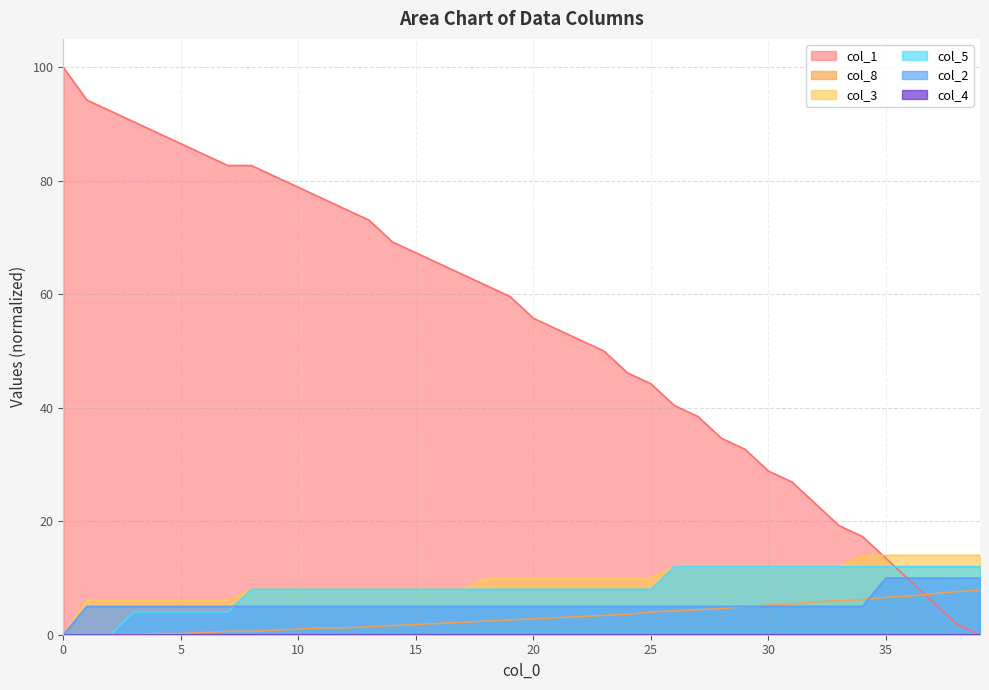

Which series has the largest total across all categories?

col_1